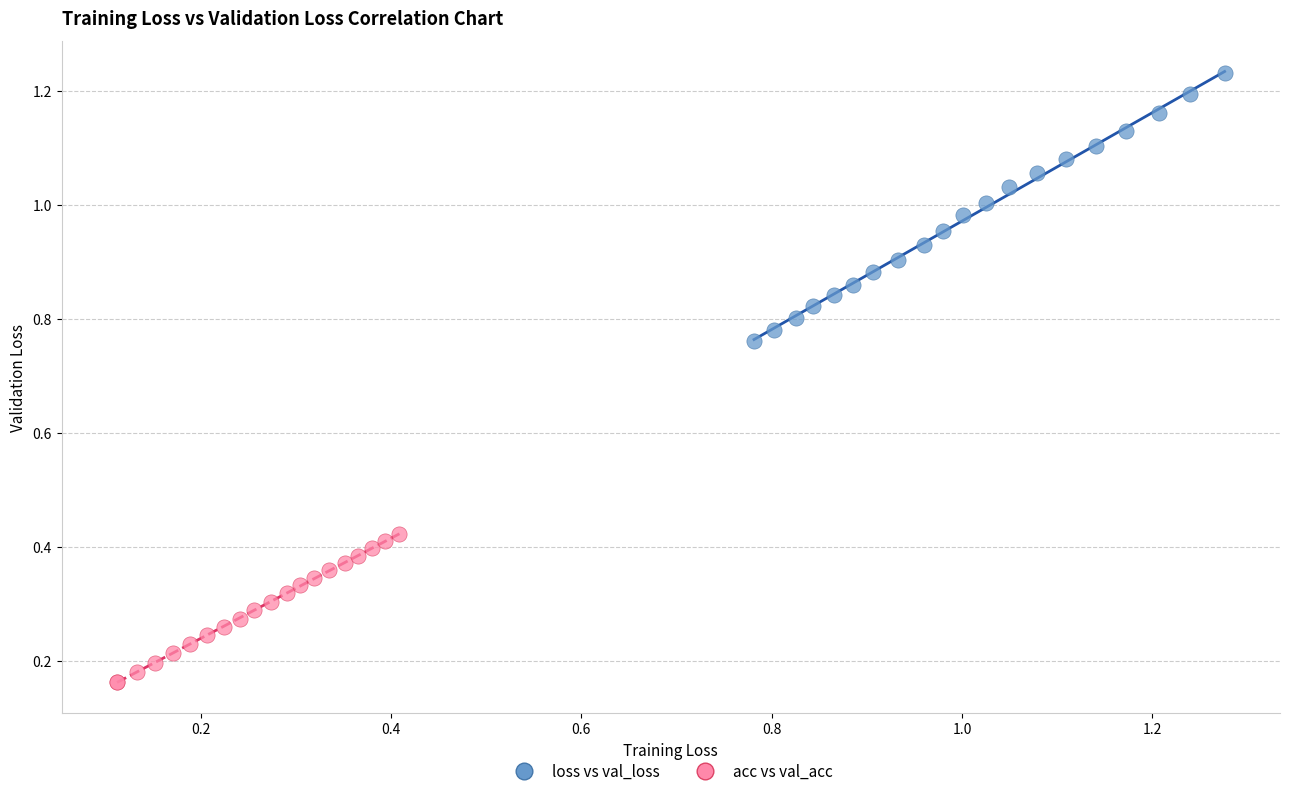

Which series contains the lowest Y value?

acc vs val_acc